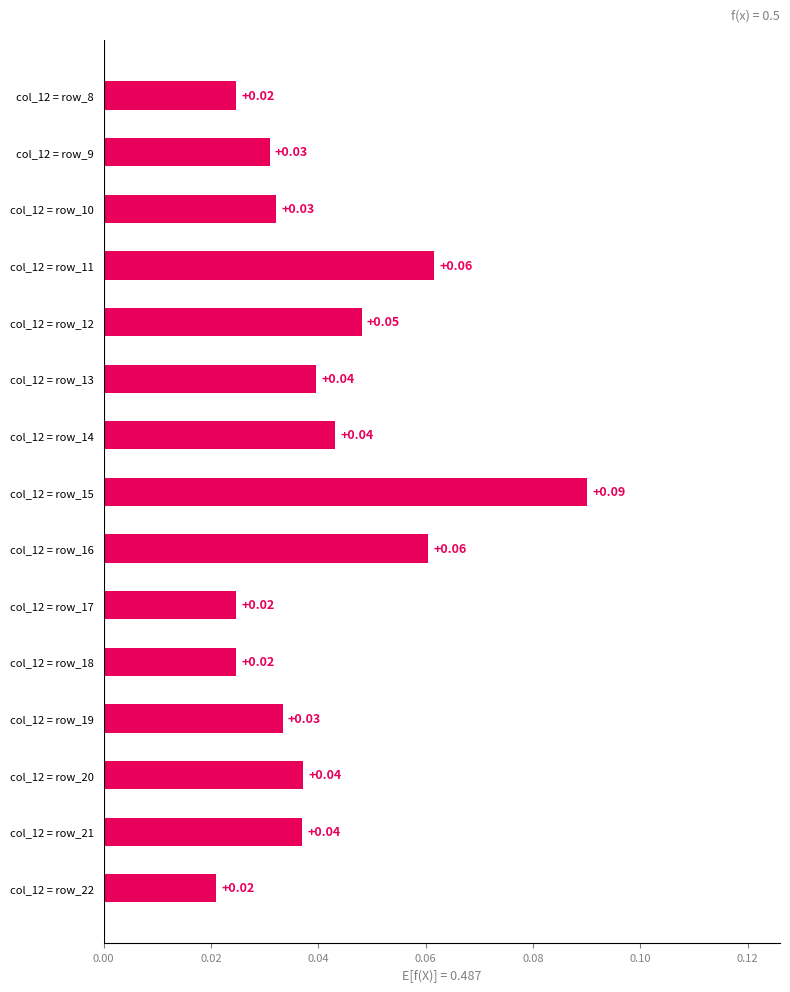

How many values are between 0 and 1?

15